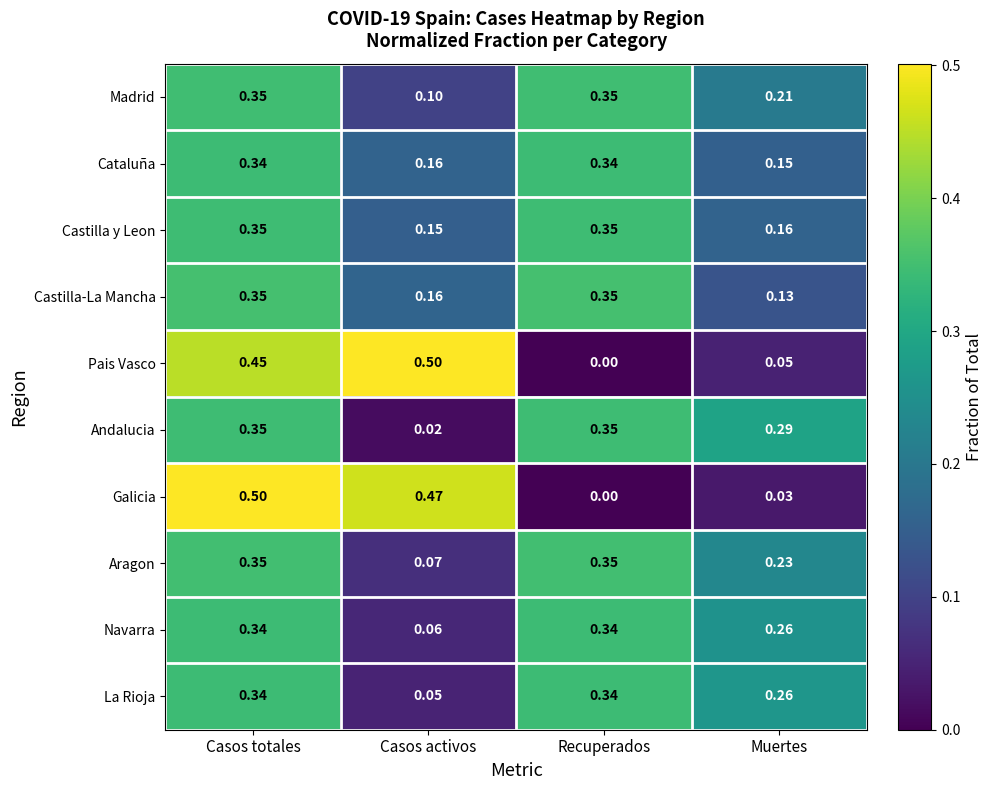

Which label corresponds to the smallest value in the chart?

Recuperados